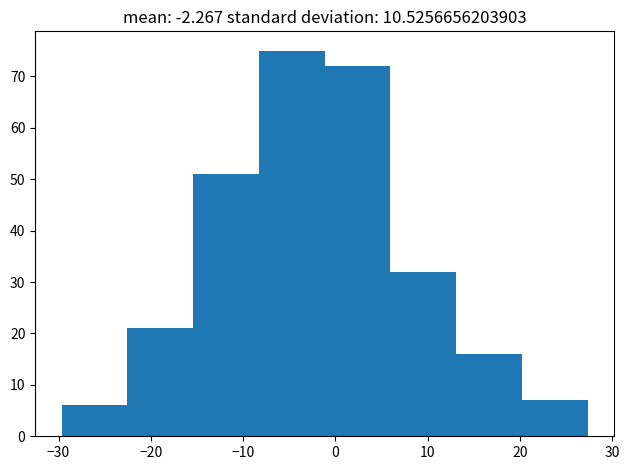

Reading left to right, transcribe this chart: for each bar, give the range it covers on the x-axis and its height. Neither the bar edges nor the heights are printed on the chart, so give them approximately, as read against the axes.

-30 to -23: 6
-23 to -15: 21
-15 to -8: 51
-8 to -1: 75
-1 to 6: 72
6 to 13: 32
13 to 20: 16
20 to 27: 7